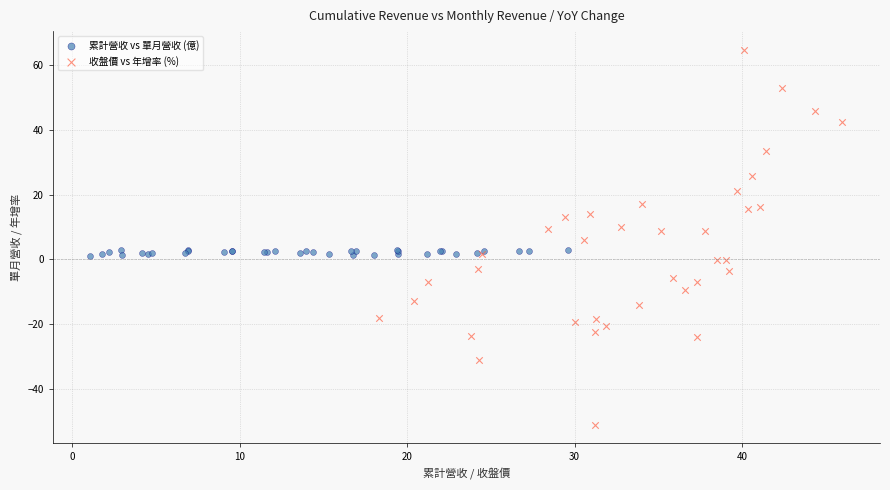

Which series contains the highest Y value?

收盤價 vs 年增率 (%)